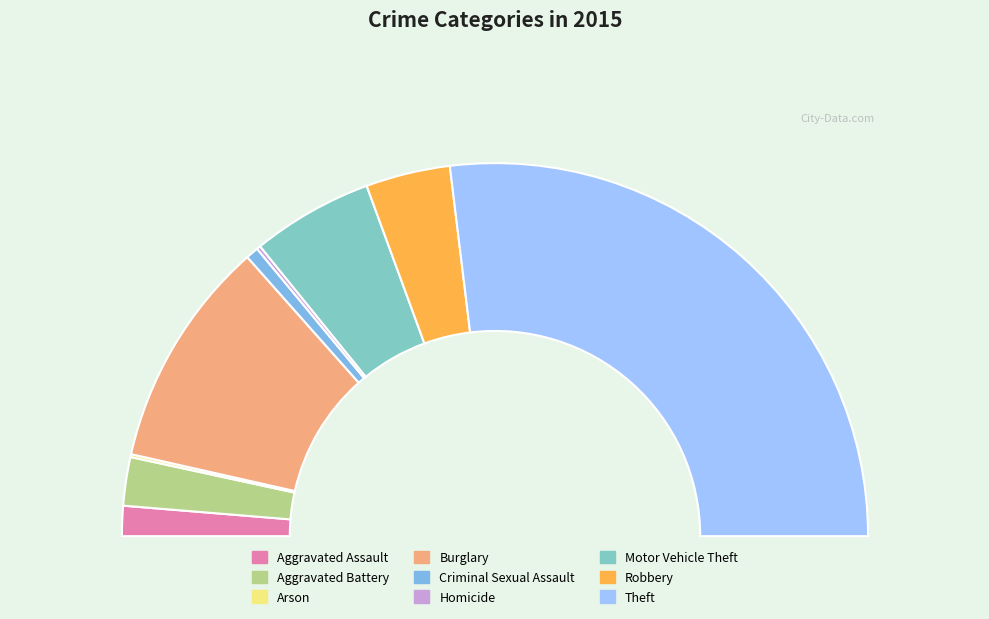

Rank the categories by value from lowest to highest.

Arson, Homicide, Criminal Sexual Assault, Aggravated Assault, Aggravated Battery, Robbery, Motor Vehicle Theft, Burglary, Theft